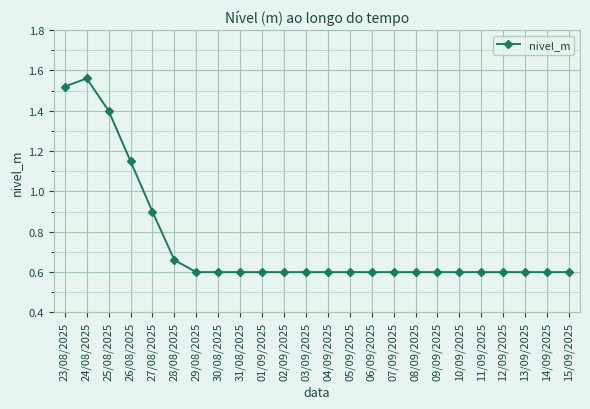

What is the label of the 2nd point from the right?

14/09/2025